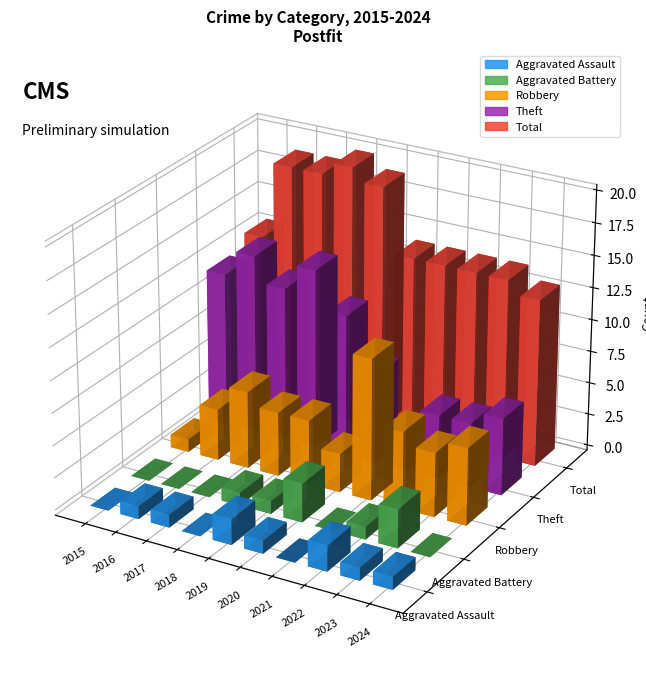

How many data points does each series have?

10